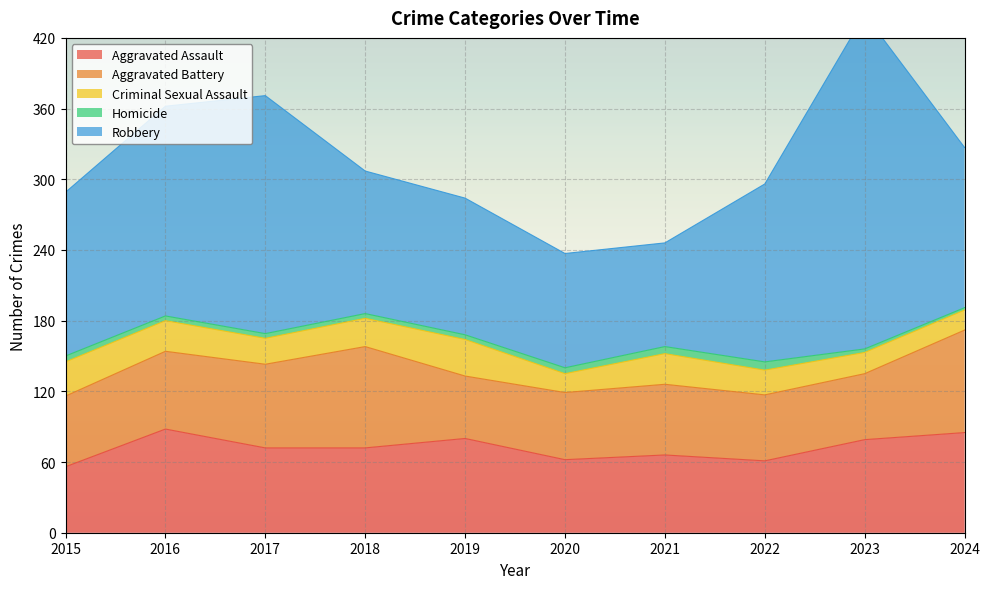

Which has a higher value, 2017 or 2016?

2016